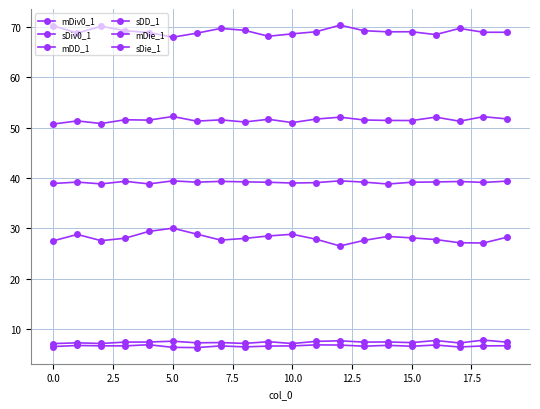

Does the chart have visible grid lines?

Yes